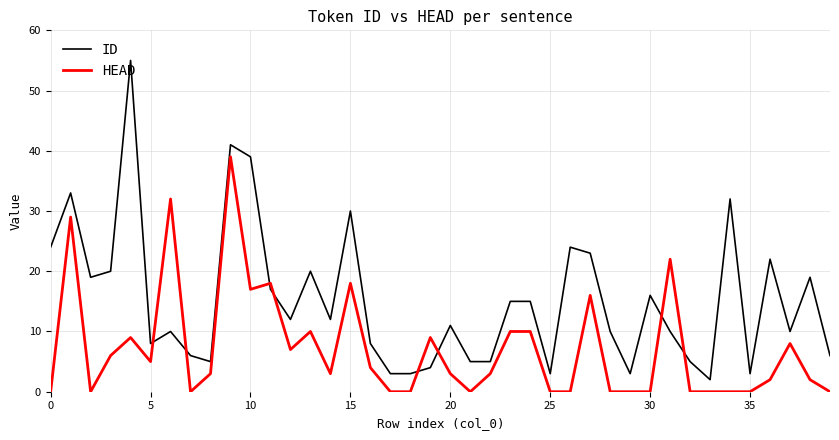

What is the sum of all HEAD values?

285